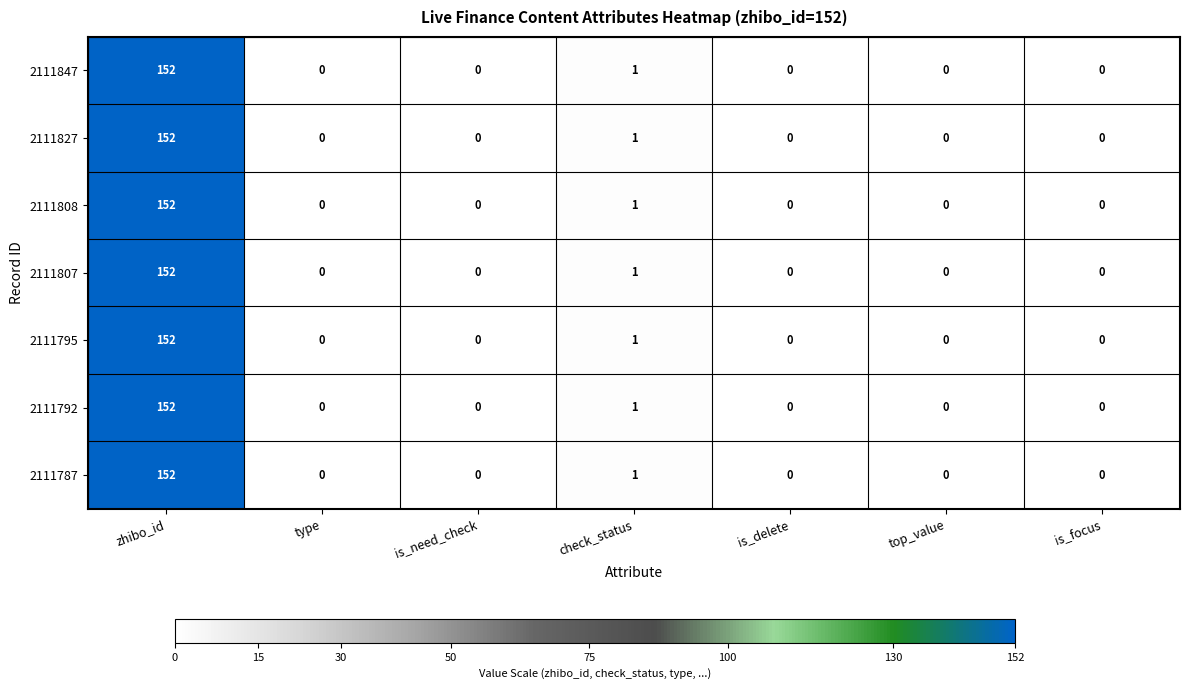

At how many categories does at least one series exceed 101?

1